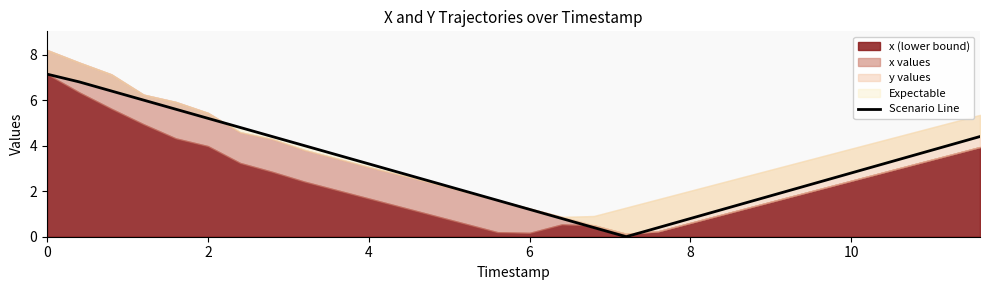

Reading right to left, transcribe all the data shown in this chart.

4.4	4.0	3.6	3.2	2.8	2.4	2.0	1.6	1.2	0.8	0.4	0.0	0.4	0.8	1.2	1.6	2.0	2.4	2.8	3.2	3.6	4.0	4.4	4.8	5.2	5.6	6.0	6.4	6.8	7.1